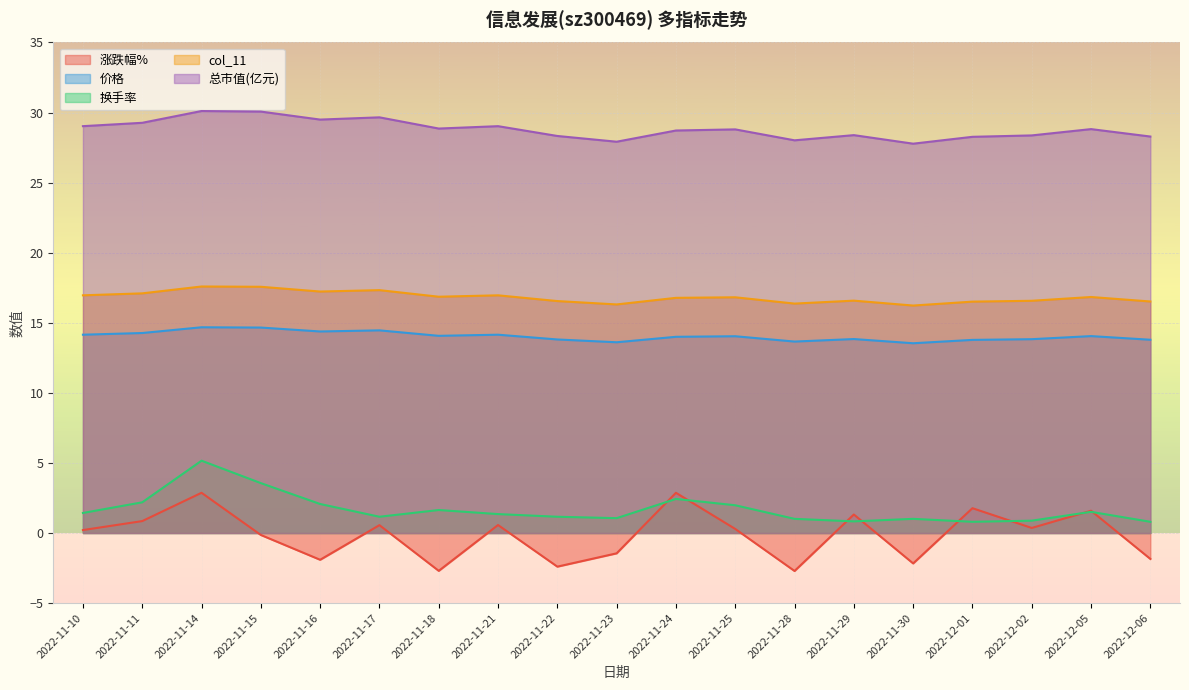

How many data points in 涨跌幅% are less than 0?

8